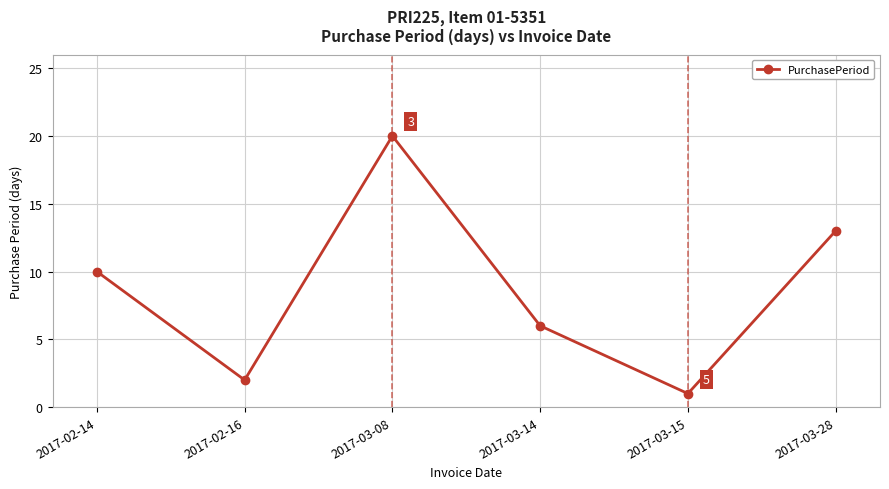

What is the ratio of the value at 2017-03-14 to the value at 2017-03-28?

0.5